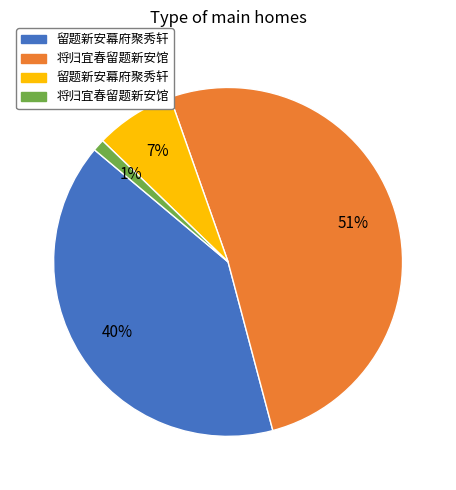

How many slices are in this pie chart?

4